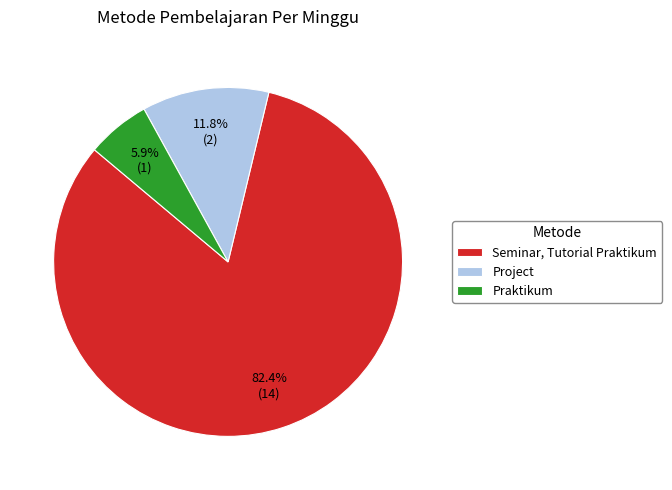

What portion of the pie excludes Praktikum?

94.1%